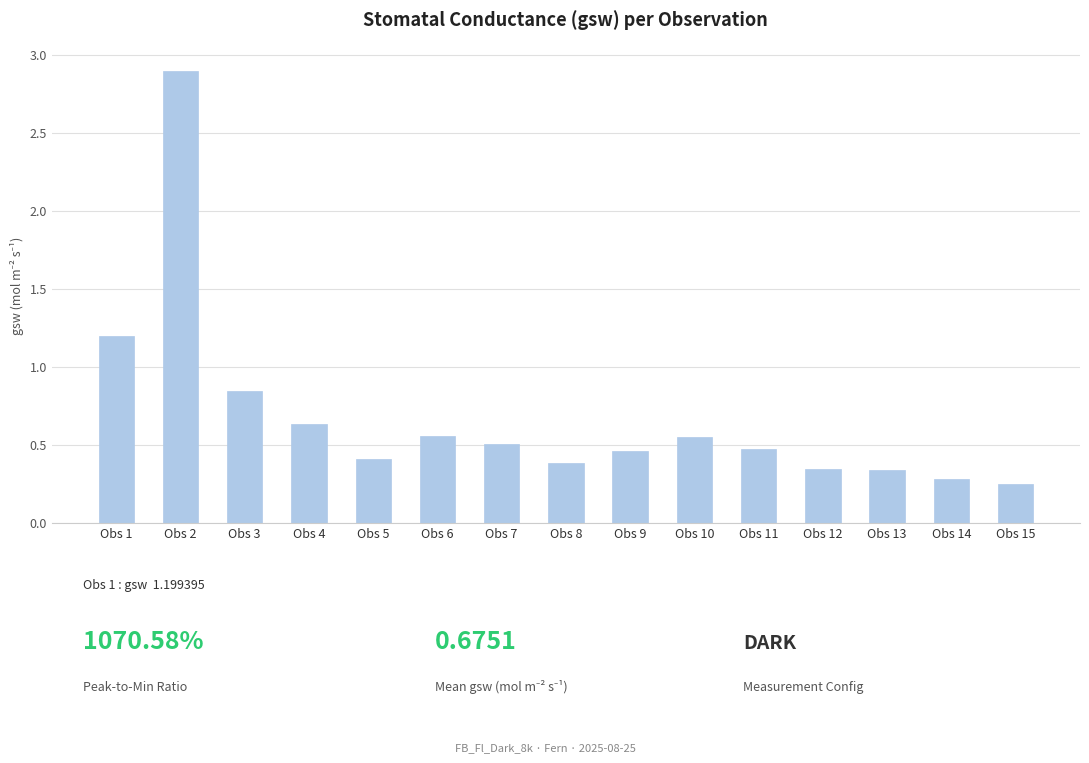

Which label corresponds to the largest value in the chart?

Obs 2